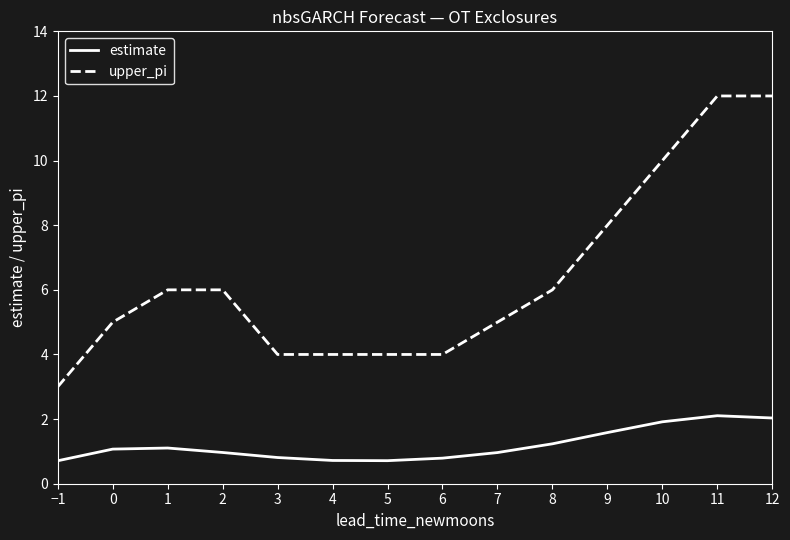

Does the chart display data point markers on the line(s)?

No